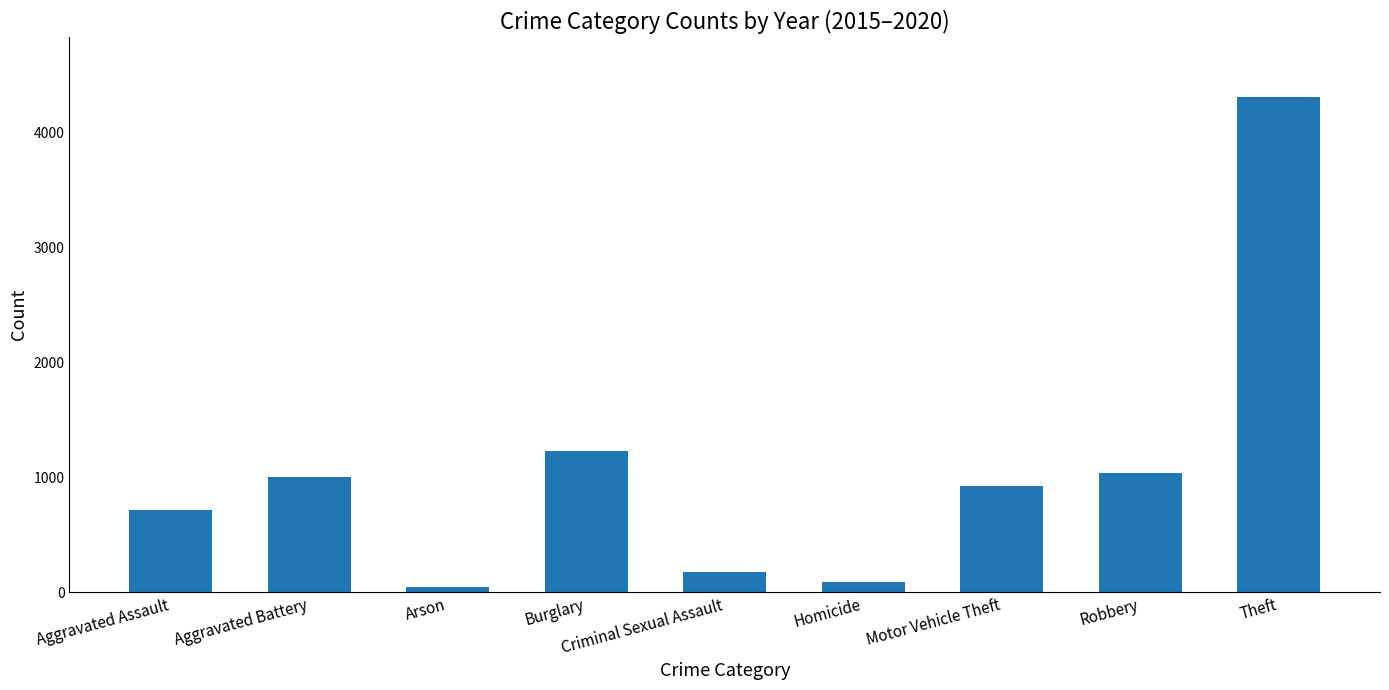

Reading left to right, what are all the values shown in this chart?

717	998	47	1231	179	90	920	1036	4308